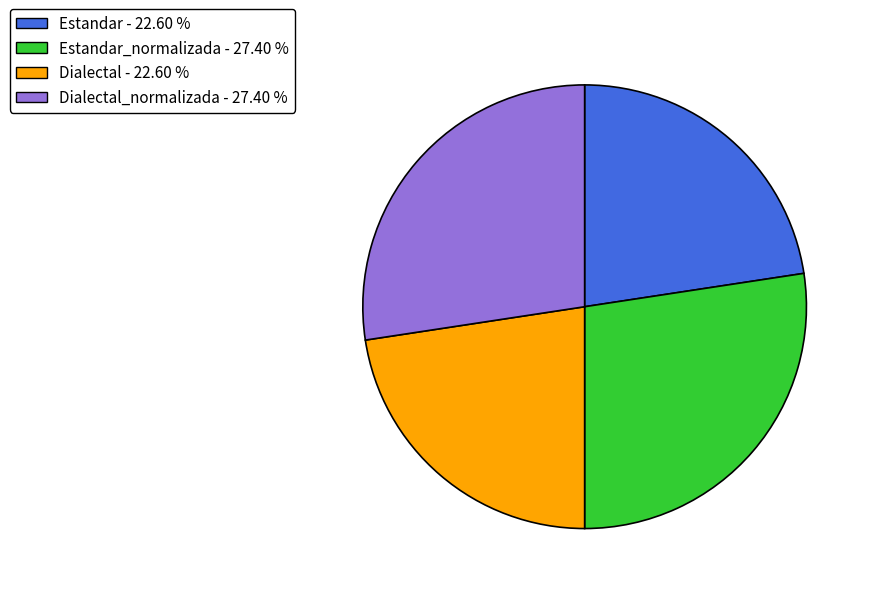

Count the number of slices in the pie.

4